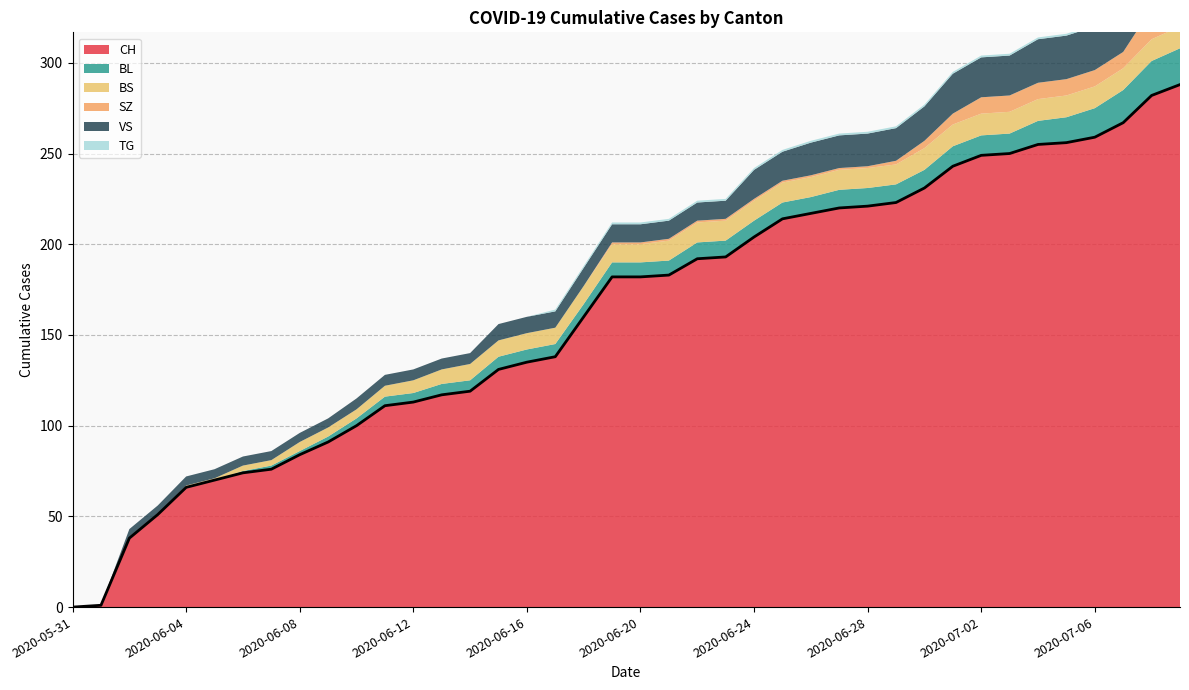

Does the chart display data point markers on the line(s)?

No